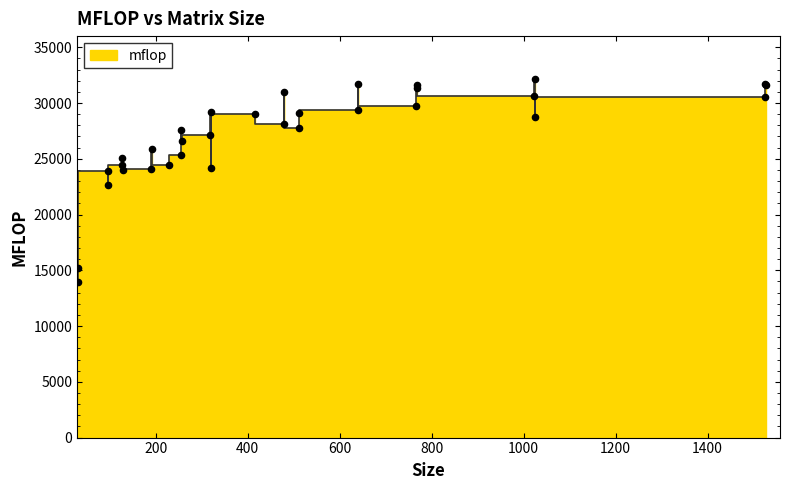

What is the ratio of the value at 769 to the value at 1025?

1.1